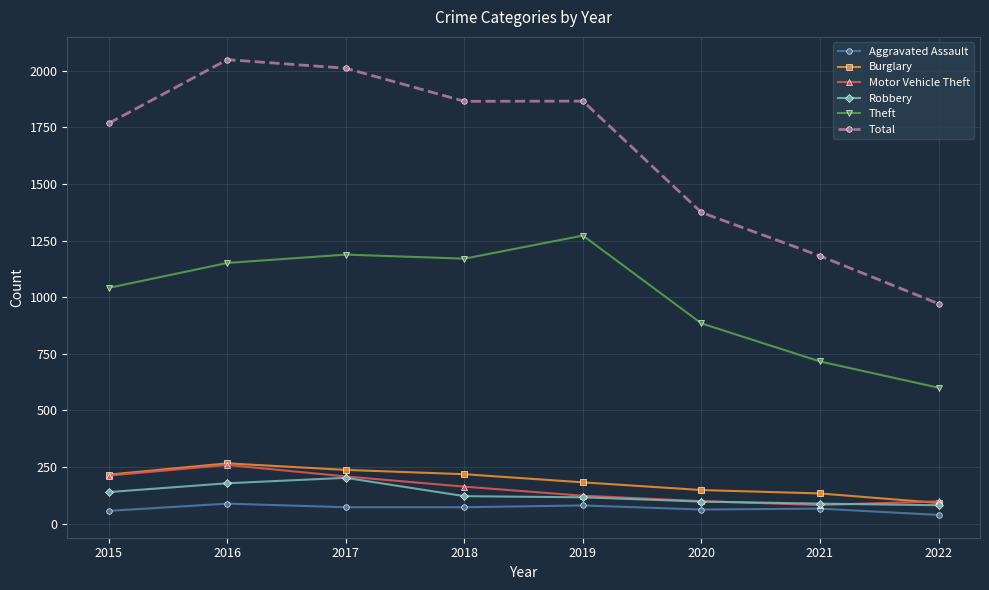

What is the value of the Aggravated Assault point at the 3rd from the left?

72